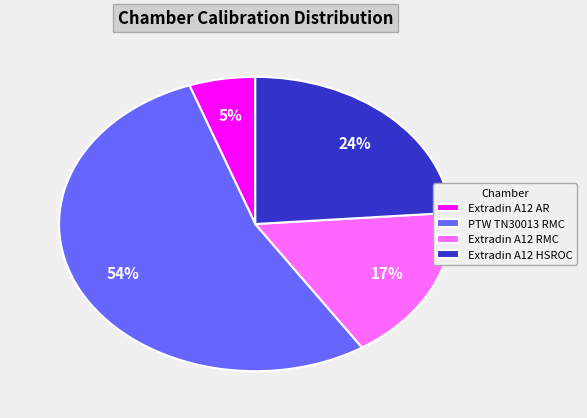

What is the largest slice in the pie chart?

PTW TN30013 RMC